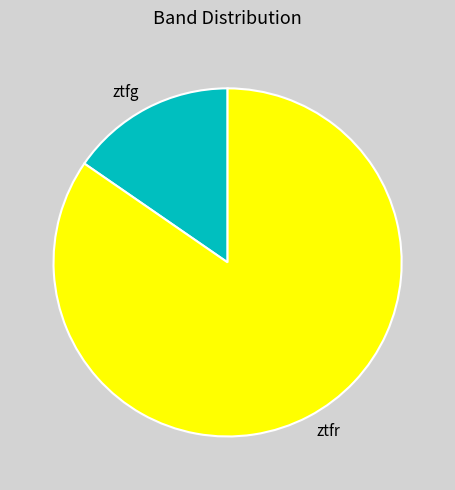

What is the ratio of the value at ztfr to the value at ztfg?

5.5